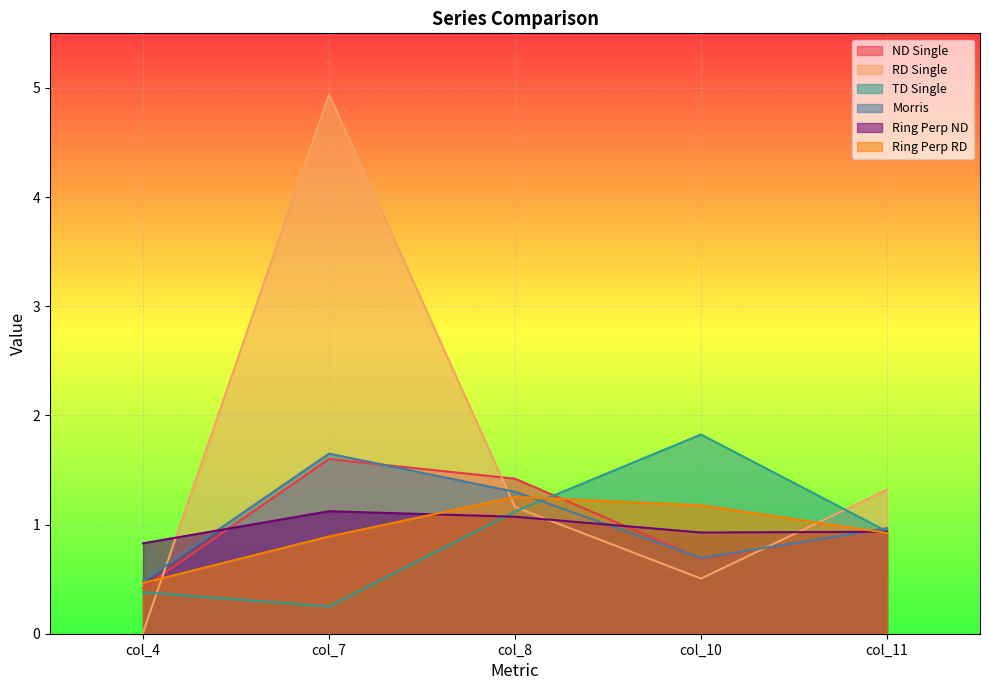

What is the maximum value shown in the chart?

4.9